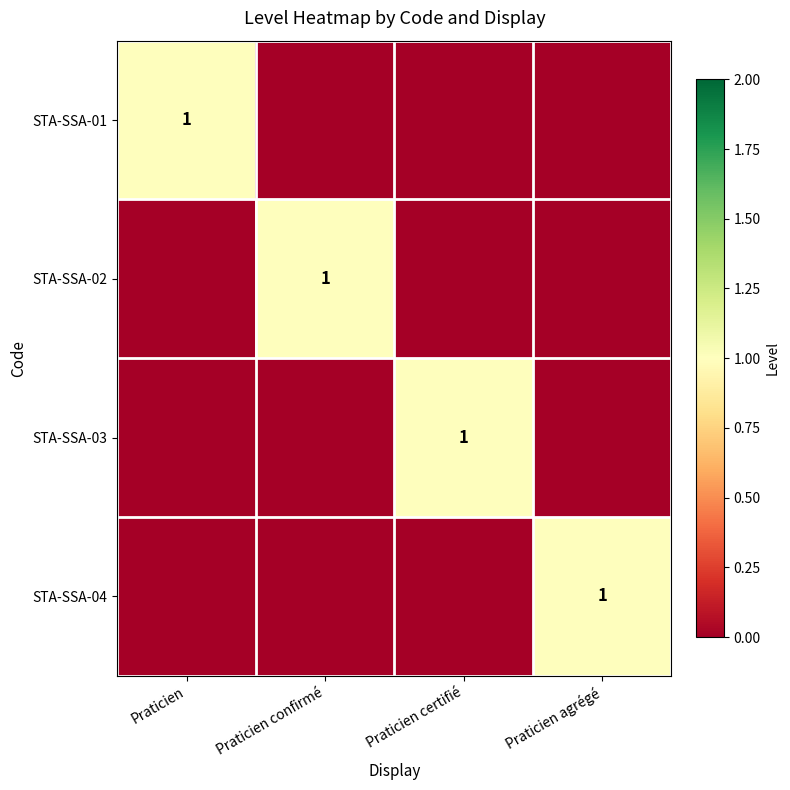

The value of STA-SSA-04 at Praticien certifié is 0. True or false?

True